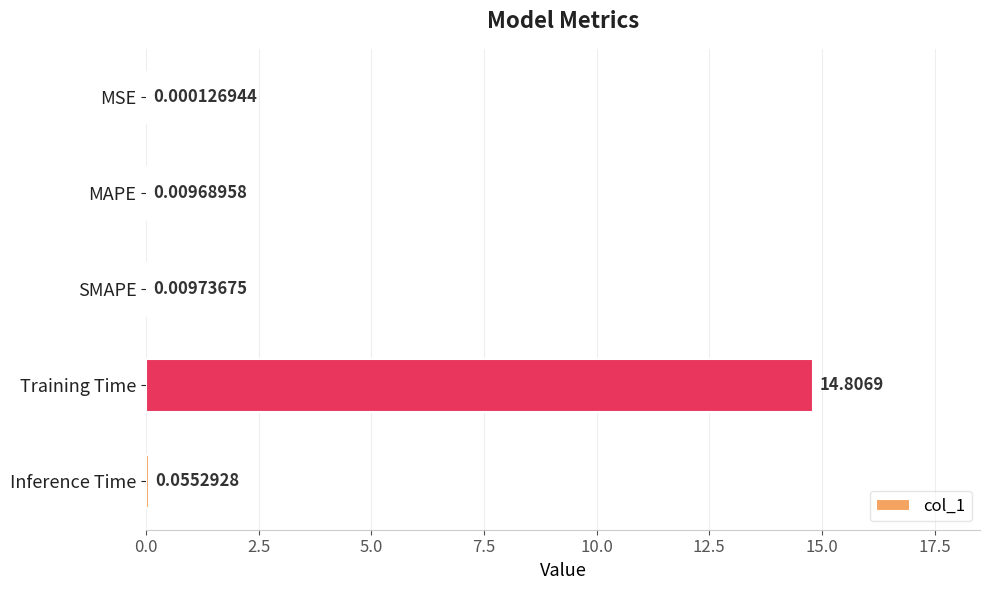

What is the change in value from MSE to Inference Time?

+0.1